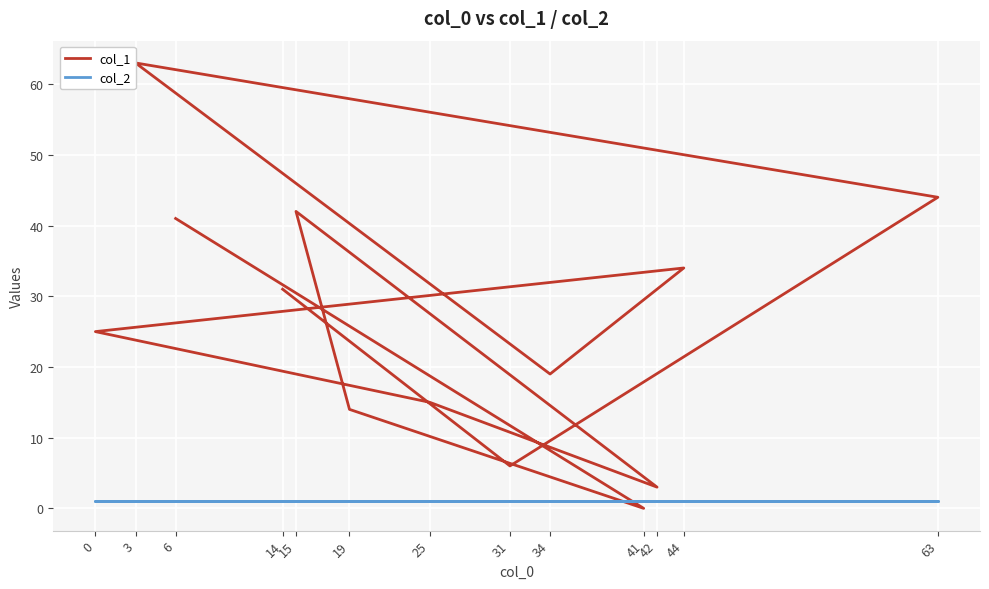

At which label is col_2 closest to 1?

14